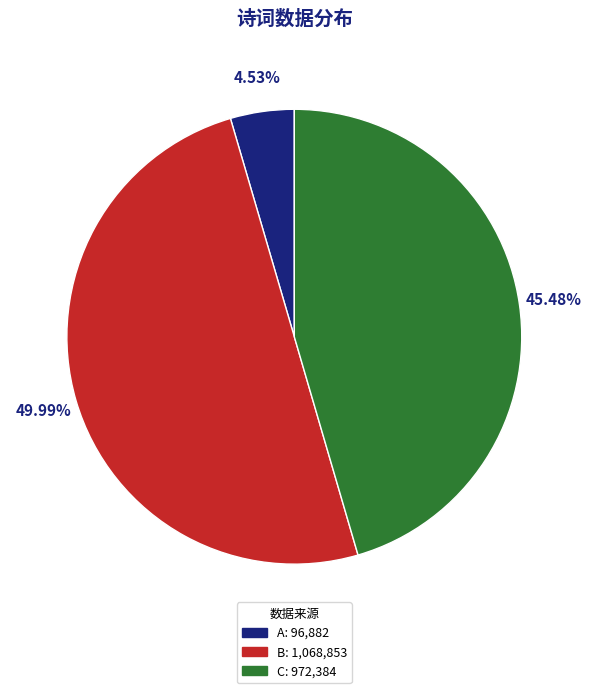

Approximately how many times larger is the value at B: 1,068,853 compared to C: 972,384?

1.1